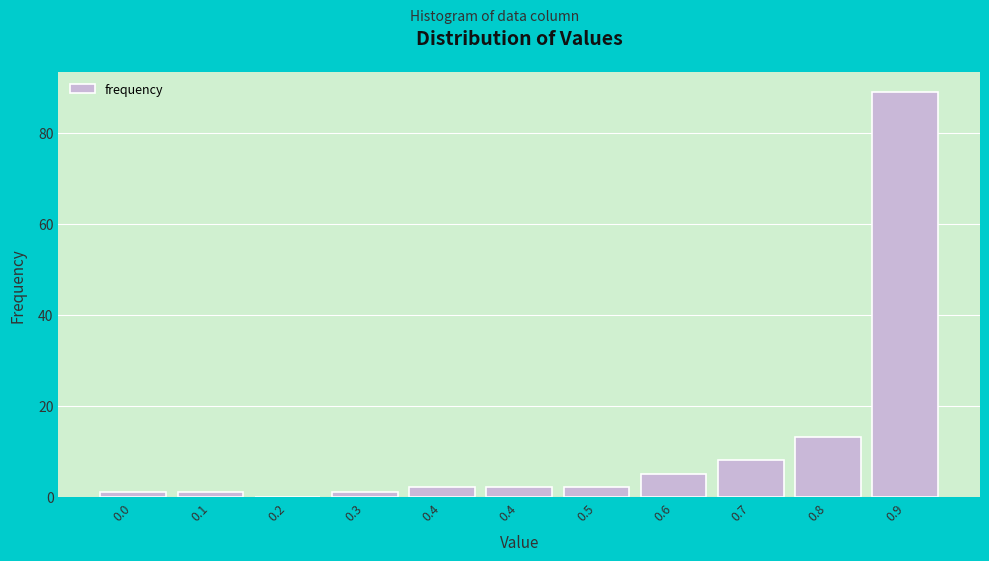

Are the bars horizontal?

No